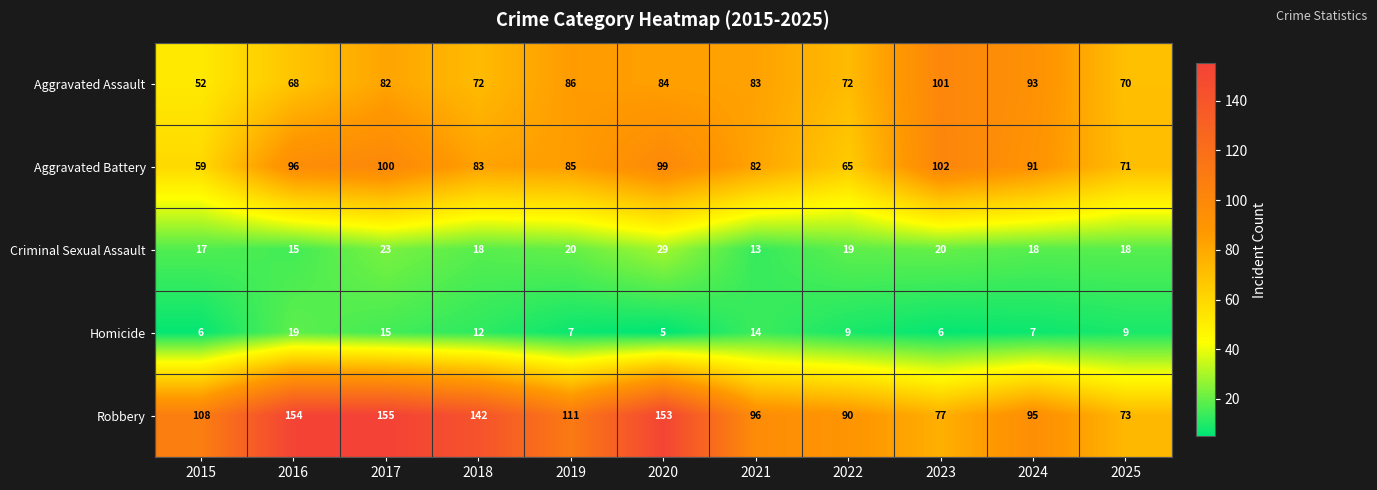

What is the difference between the maximum and minimum values in the Criminal Sexual Assault series?

16